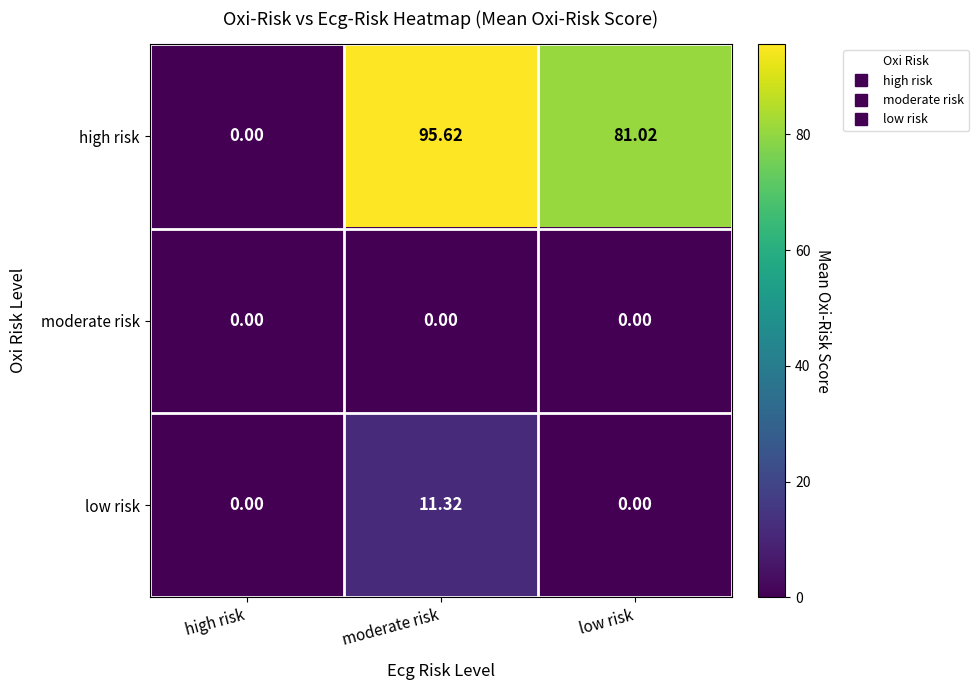

Is the value of moderate risk at low risk greater than the value of low risk at moderate risk?

No